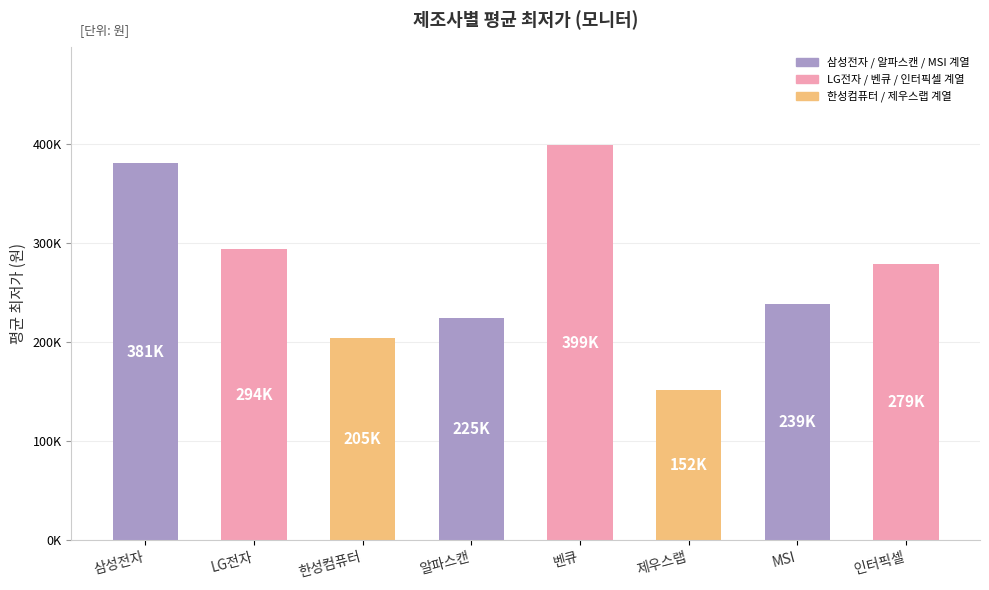

Where does the data first go above 279000?

삼성전자